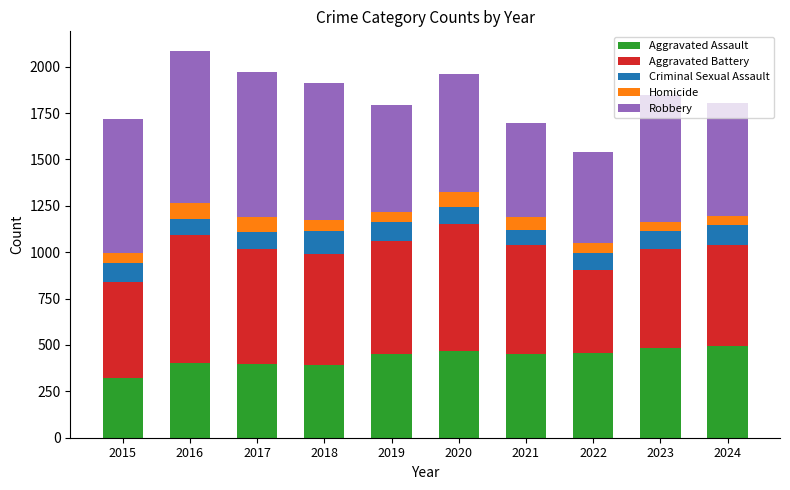

Count the number of categories in the chart.

10